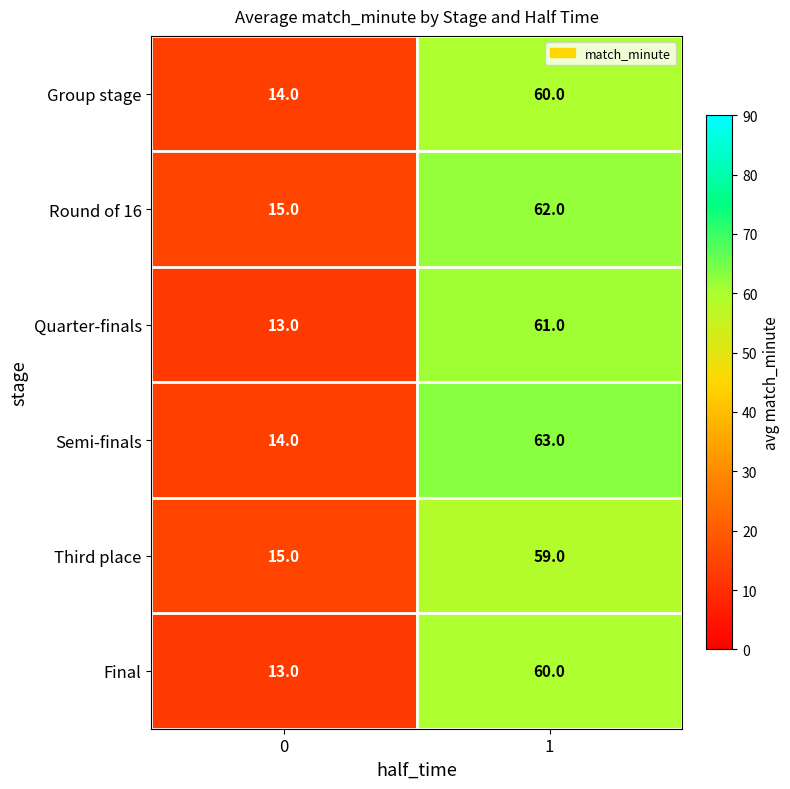

Is it true that Group stage equals 7 at 0?

False